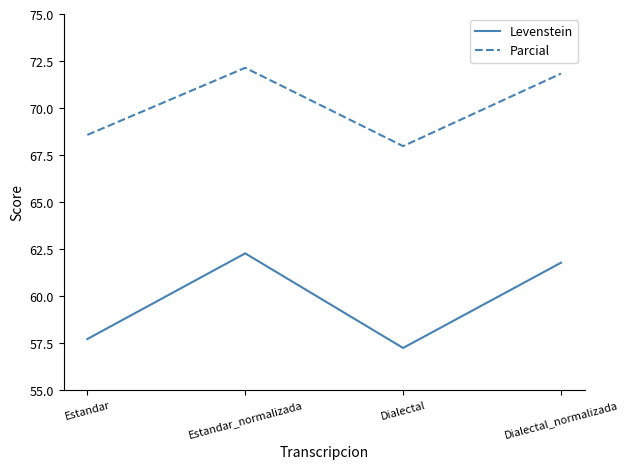

At how many categories does at least one series exceed 60?

4